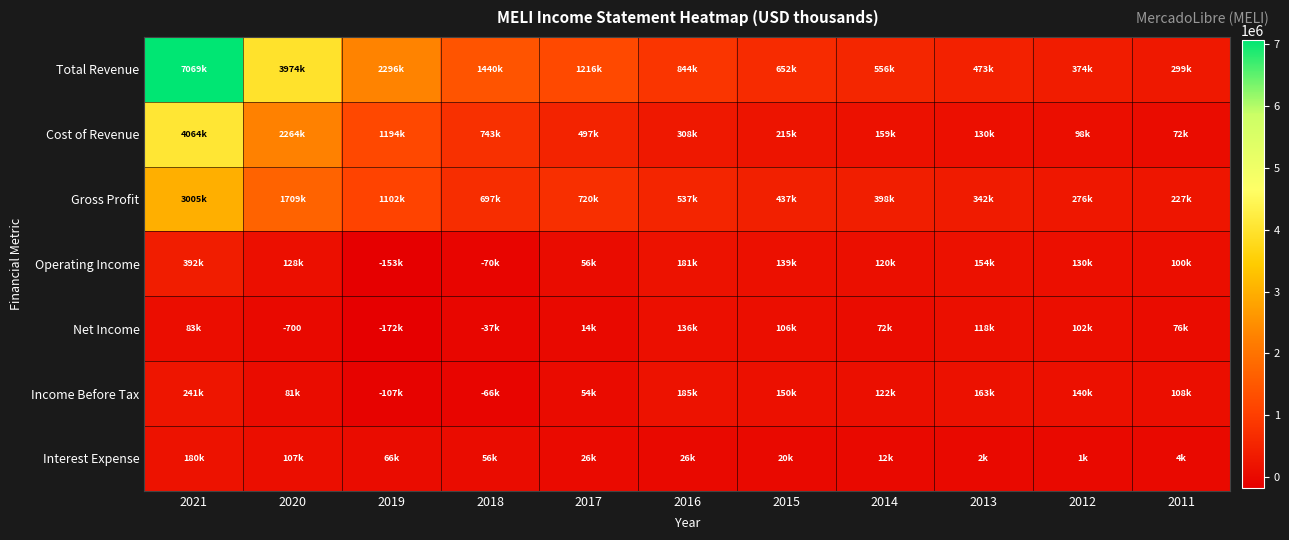

Rank the categories by Operating Income value from lowest to highest.

2019, 2018, 2017, 2011, 2014, 2020, 2012, 2015, 2013, 2016, 2021